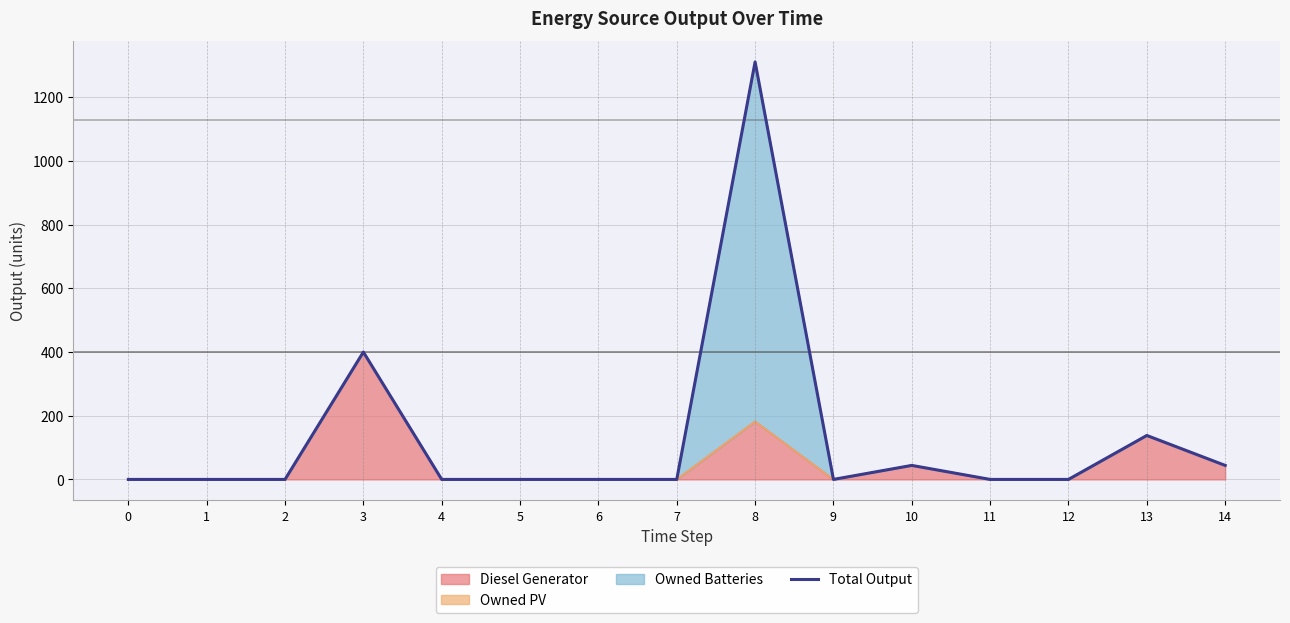

The value at 13 is 200. True or false?

False